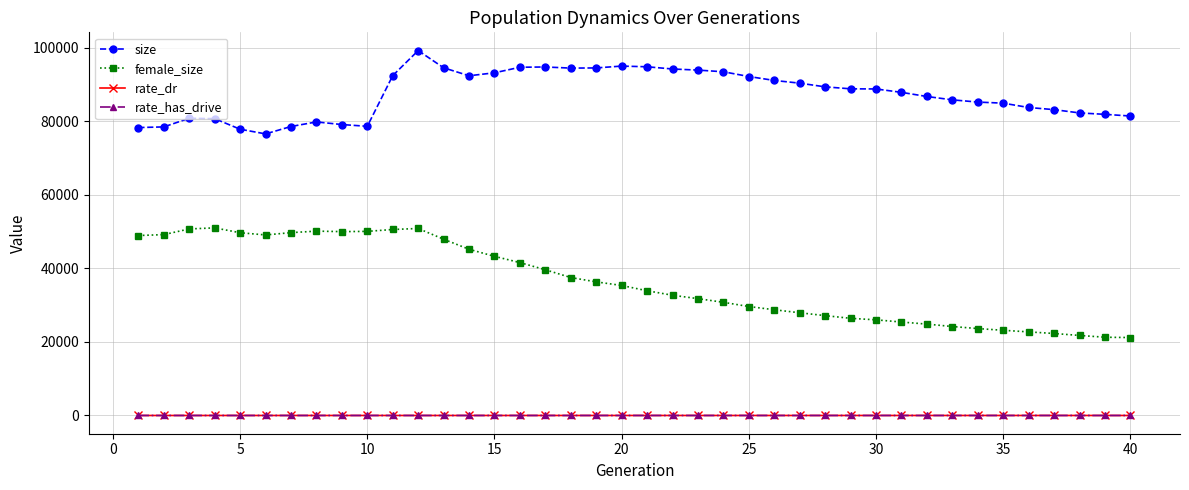

Which series has the largest range (max minus min)?

female_size